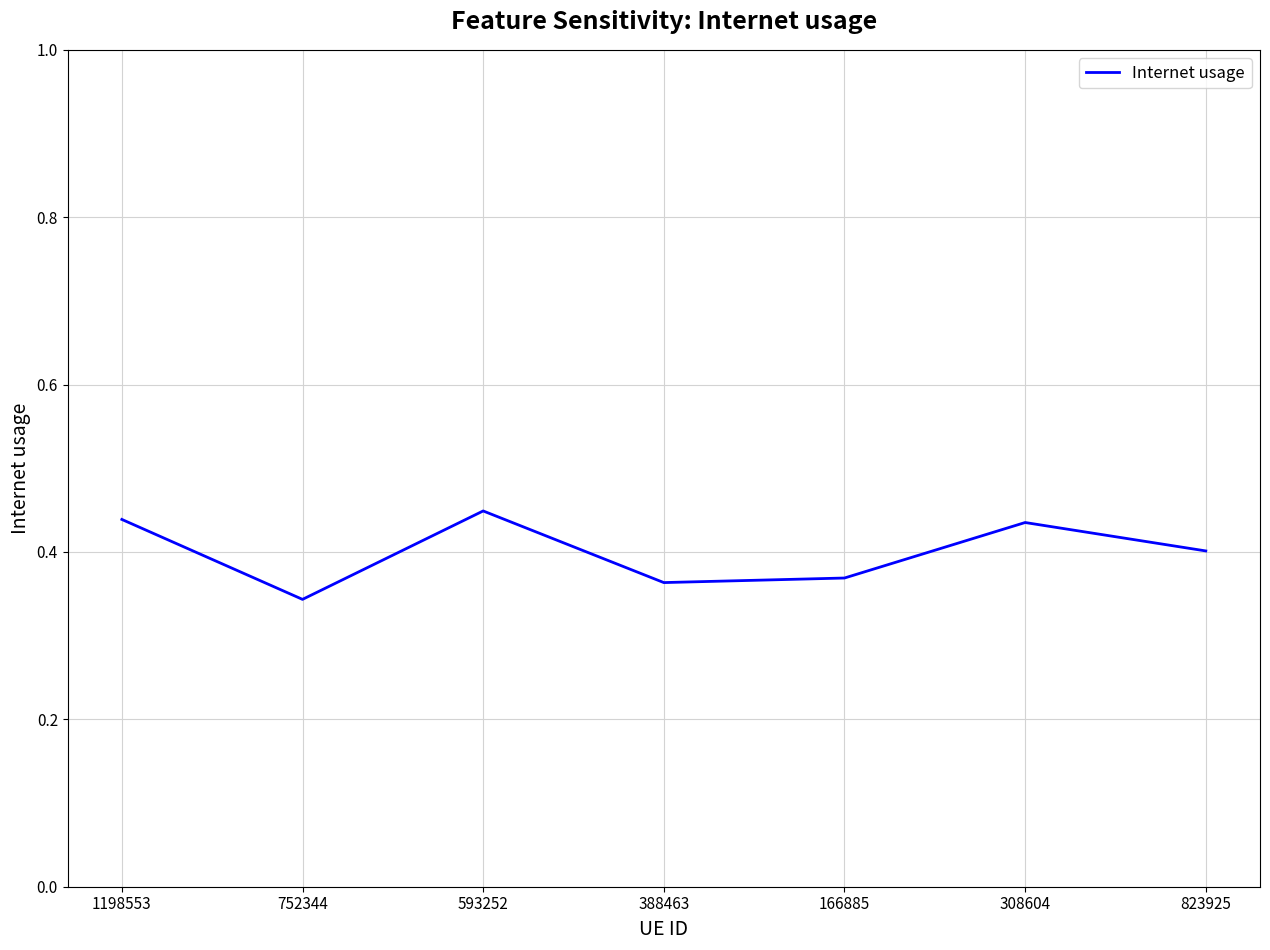

At which category does the data reach its first local peak?

593252